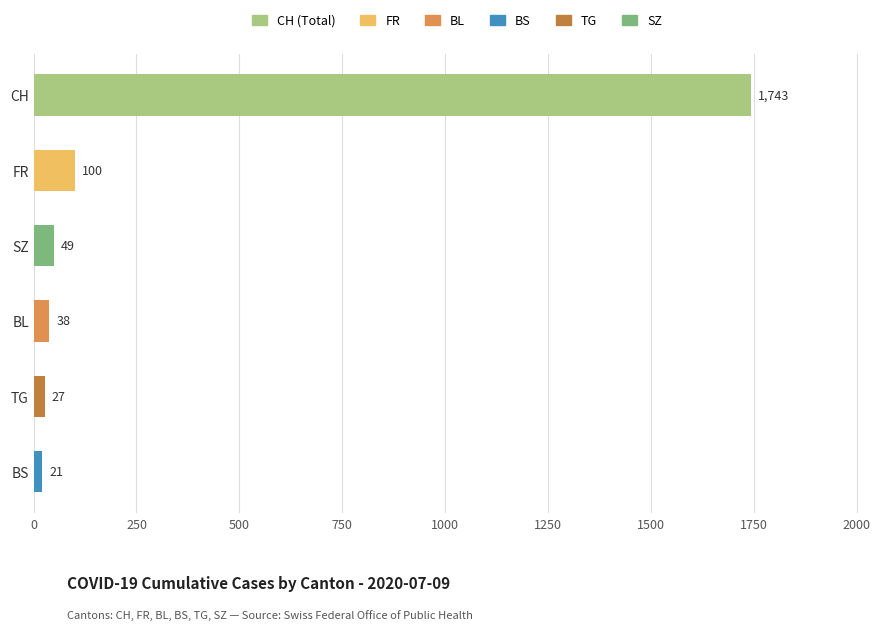

What is the sum of the values at CH and BS?

1764